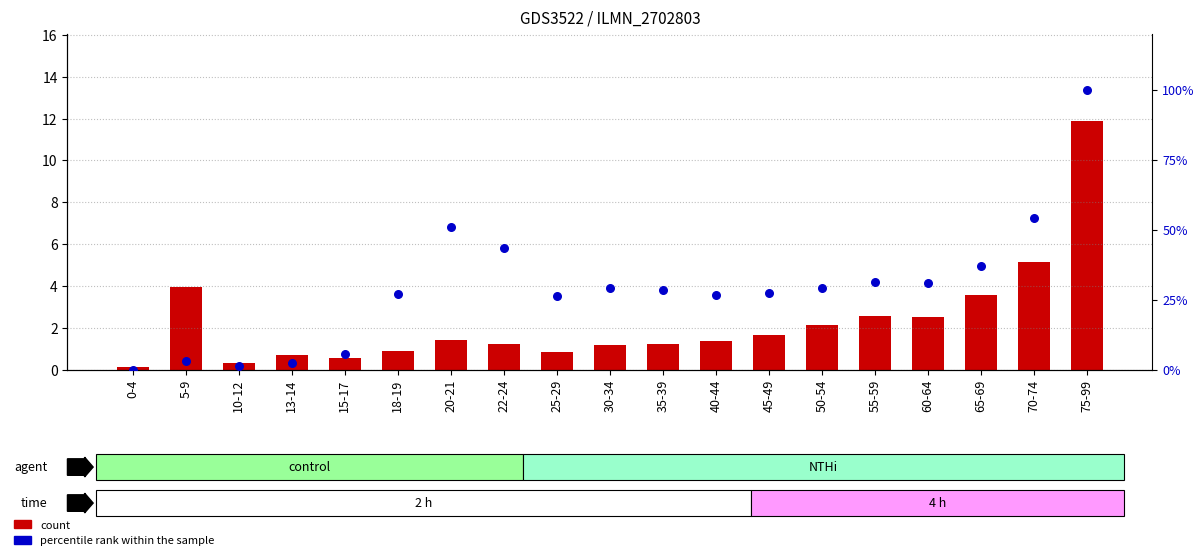

Which series reaches the maximum Y coordinate?

percentile rank within the sample